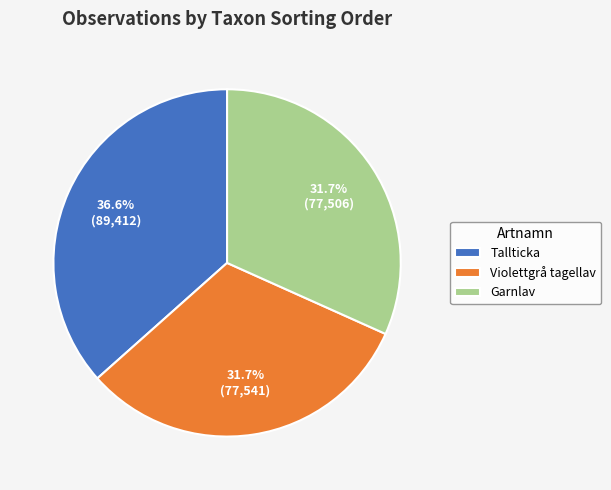

Approximately how many times larger is the value at Tallticka compared to Garnlav?

1.2